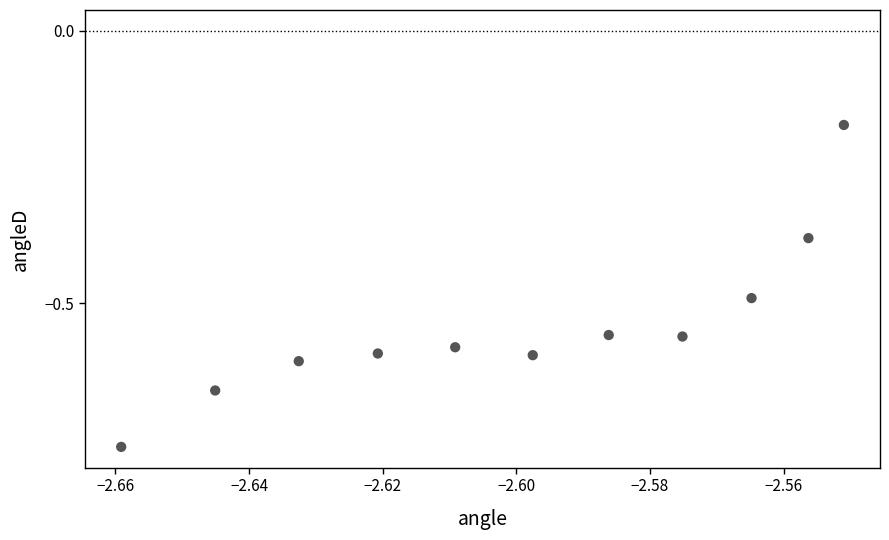

What is the average X value?

-2.6